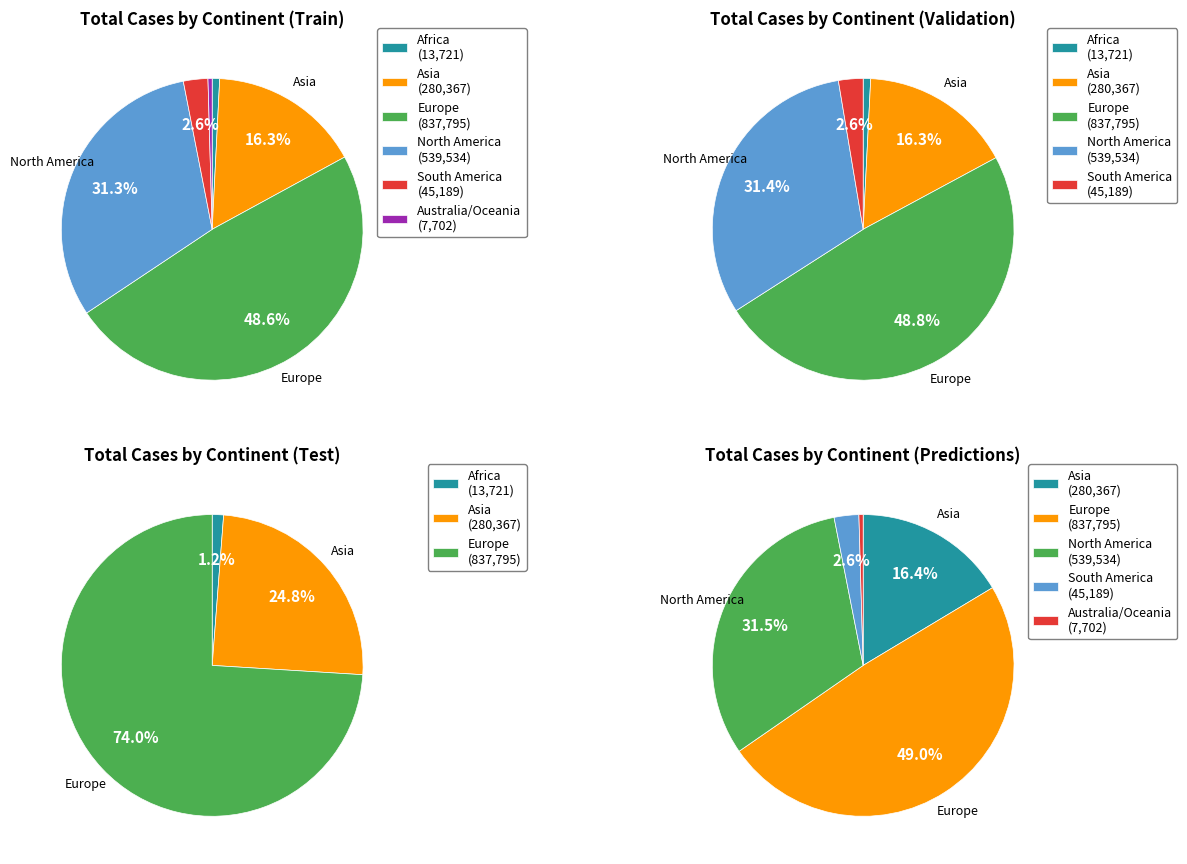

Count the number of slices in the pie.

6